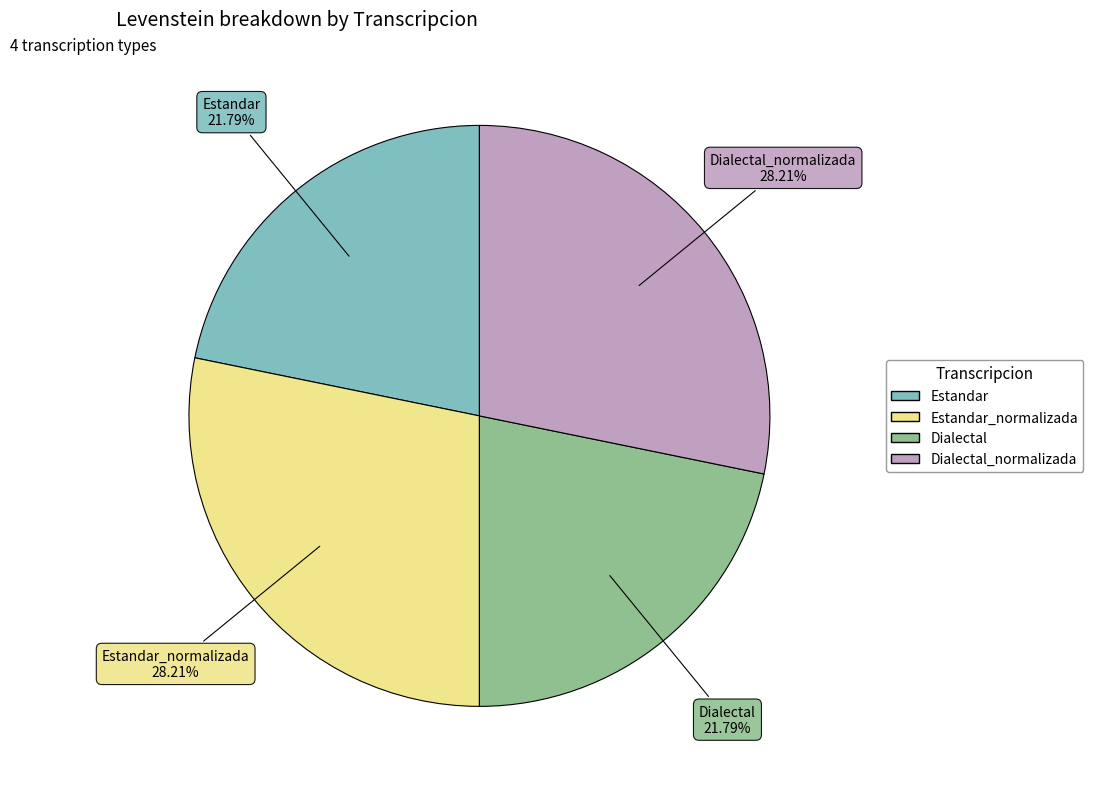

Does any single category account for the majority?

No